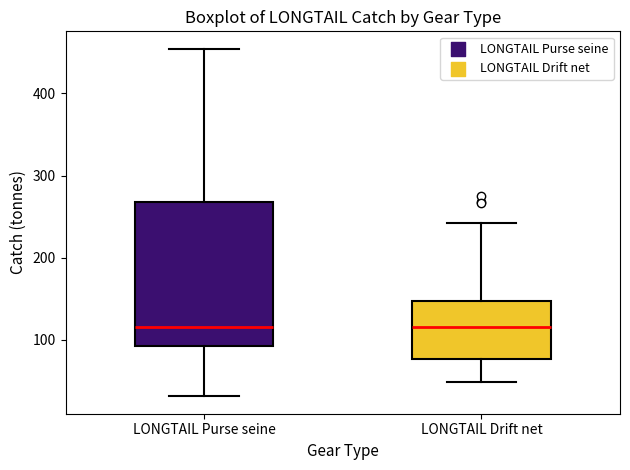

Where does the median line of the box for LONGTAIL Drift net sit on the y-axis? The values are not printed on the chart, so give them approximately, as read against the axis.

120